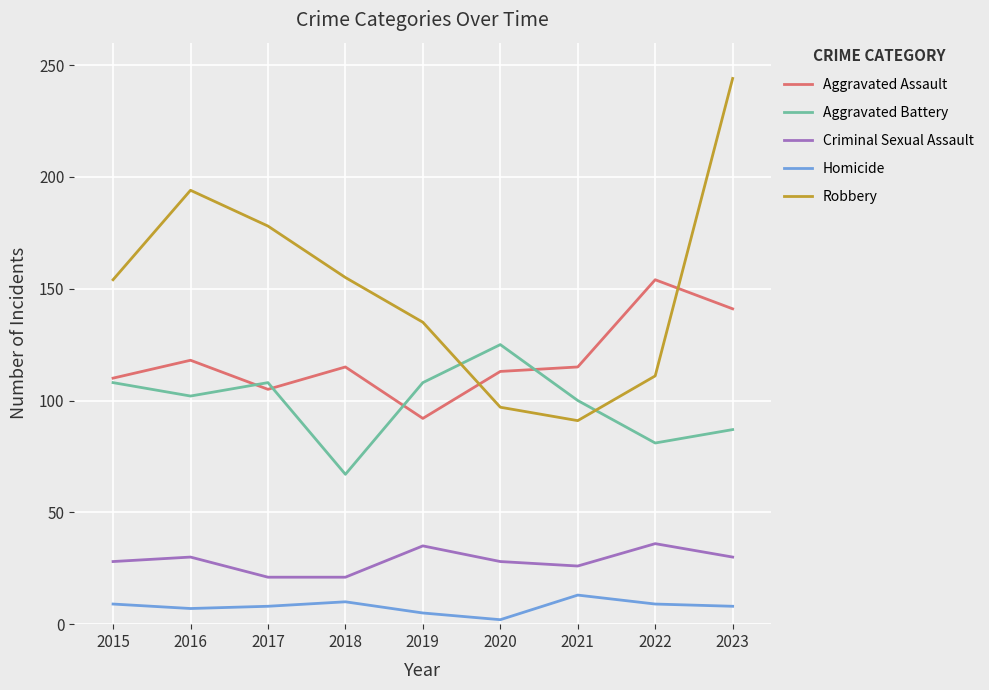

At which label does Homicide reach its peak?

2021